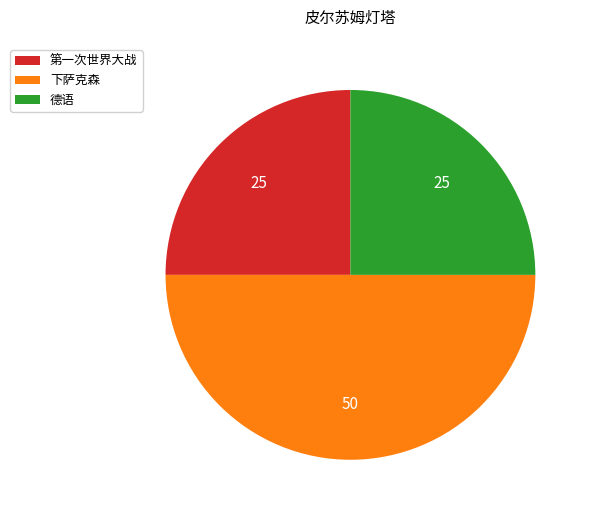

Which slice is the largest?

下萨克森